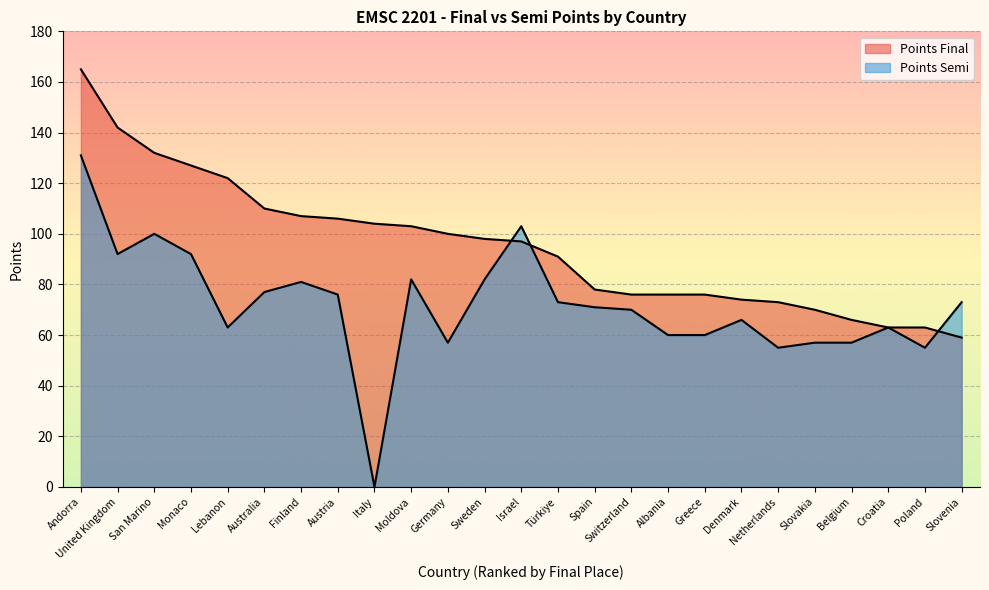

What is the sum of the Points Final values at Netherlands and Lebanon?

195